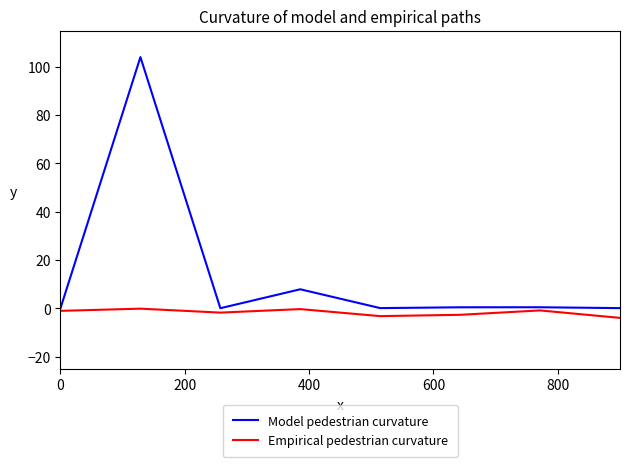

Which series has the widest spread of values?

Model pedestrian curvature